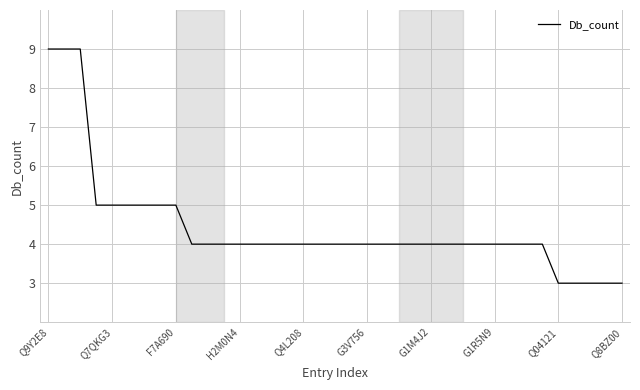

What is the smallest value displayed?

3